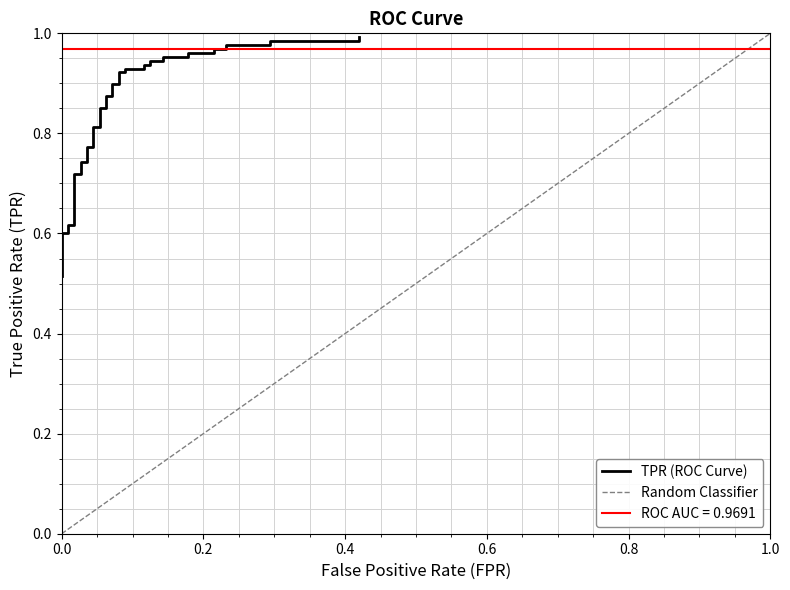

Which label corresponds to the smallest value in the chart?

fpr